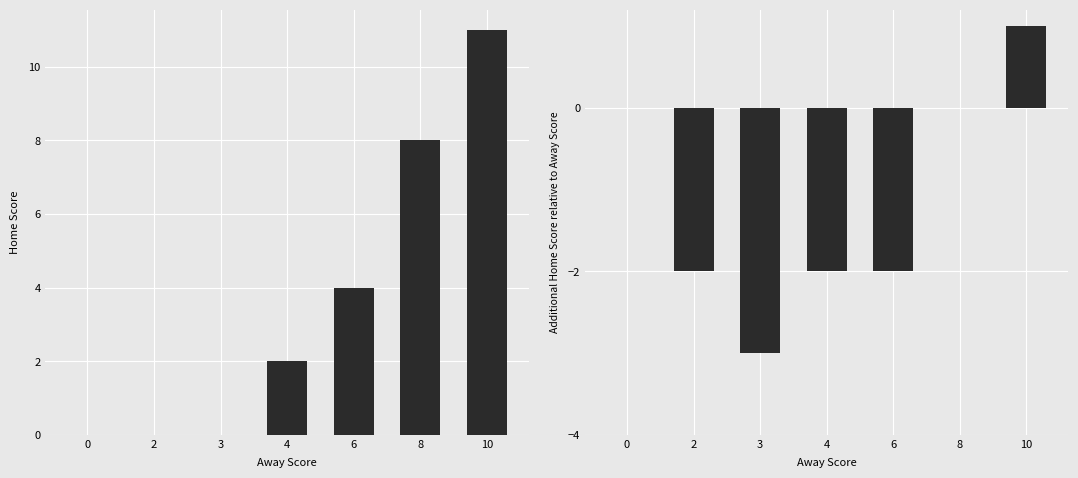

At how many categories does at least one series exceed 10?

1